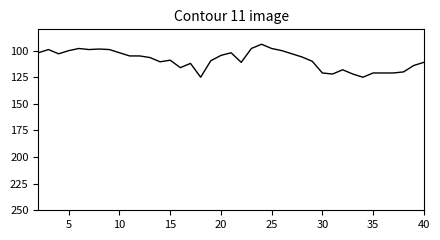

What is the smallest value displayed?

94.0